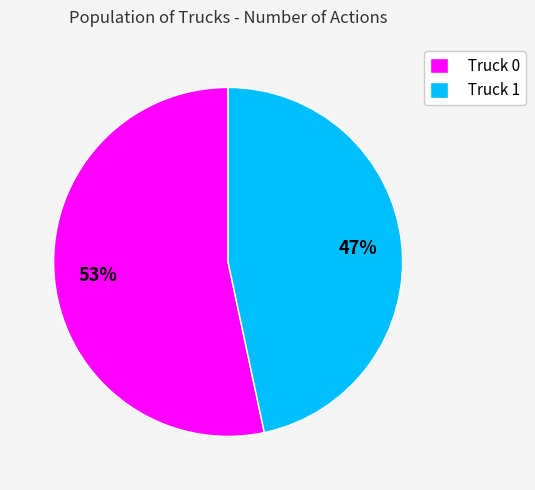

Rank the categories by value from highest to lowest.

Truck 0, Truck 1